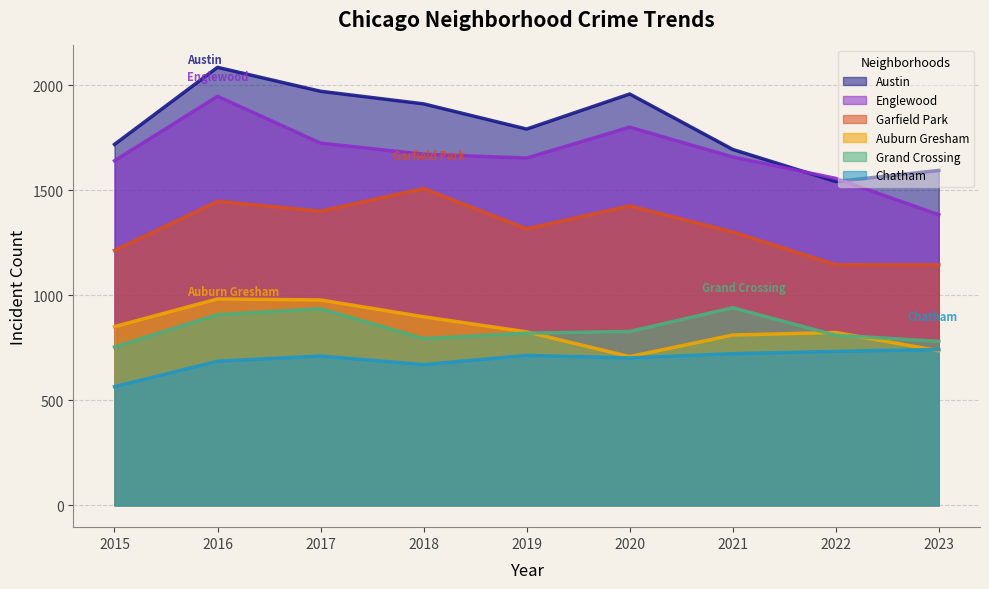

Where is Englewood nearest to the value 1666?

2018